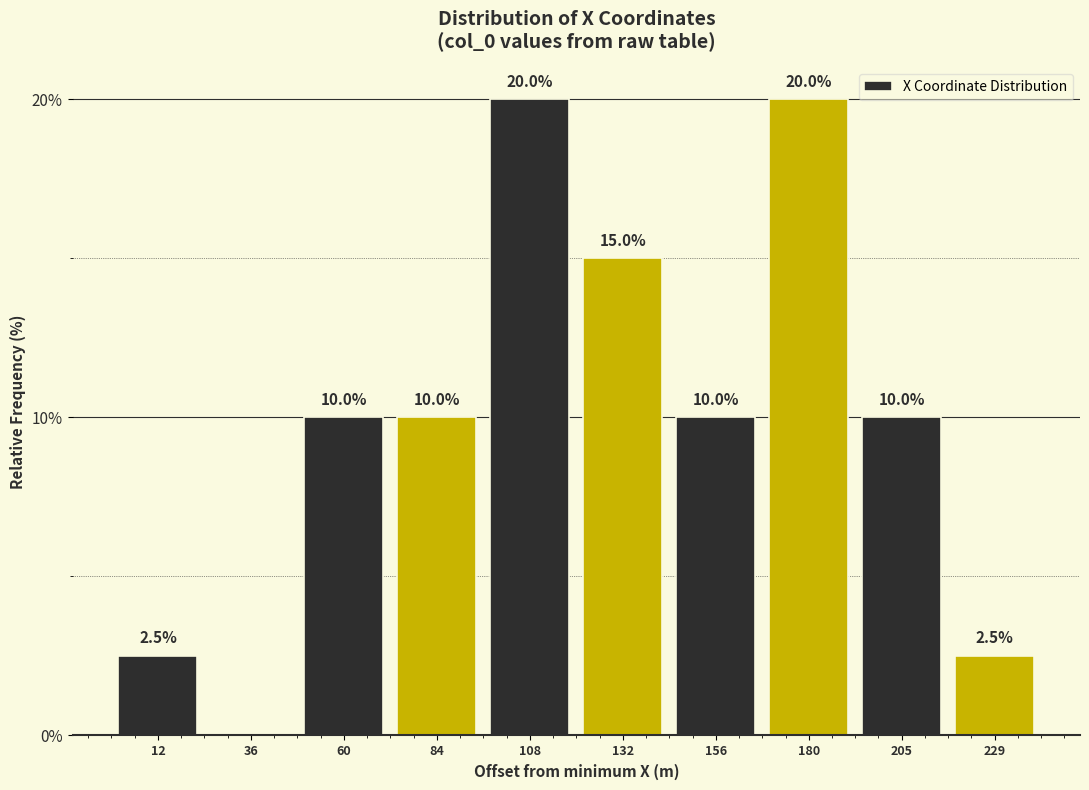

Reading left to right, what are all the values shown in this chart?

12=2.5	36=0.0	60=10.0	84=10.0	108=20.0	132=15.0	156=10.0	180=20.0	205=10.0	229=2.5